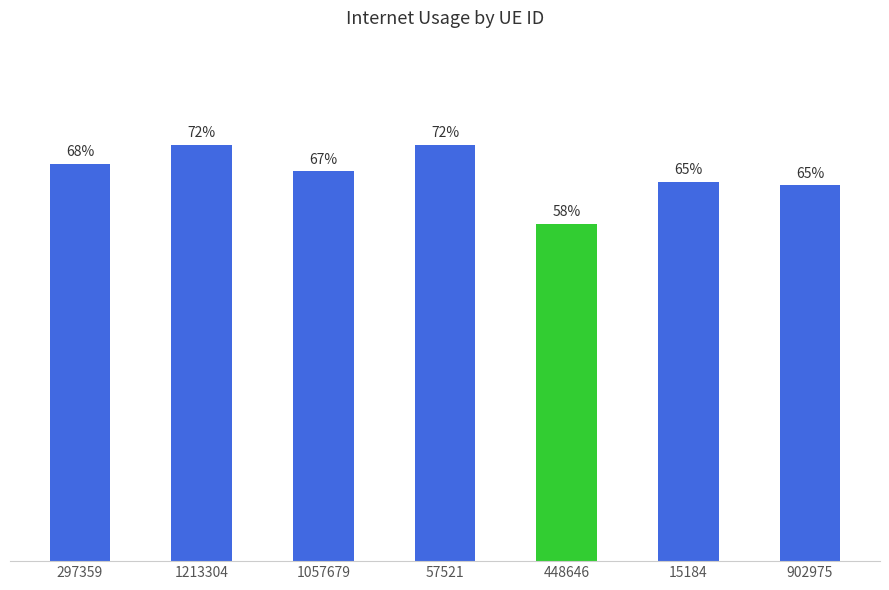

What is the value of the 3rd bar from the left?

0.7